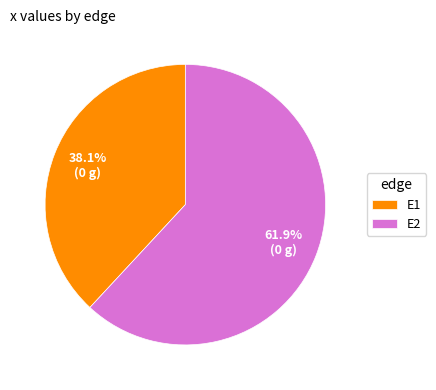

Does any single category account for the majority?

Yes